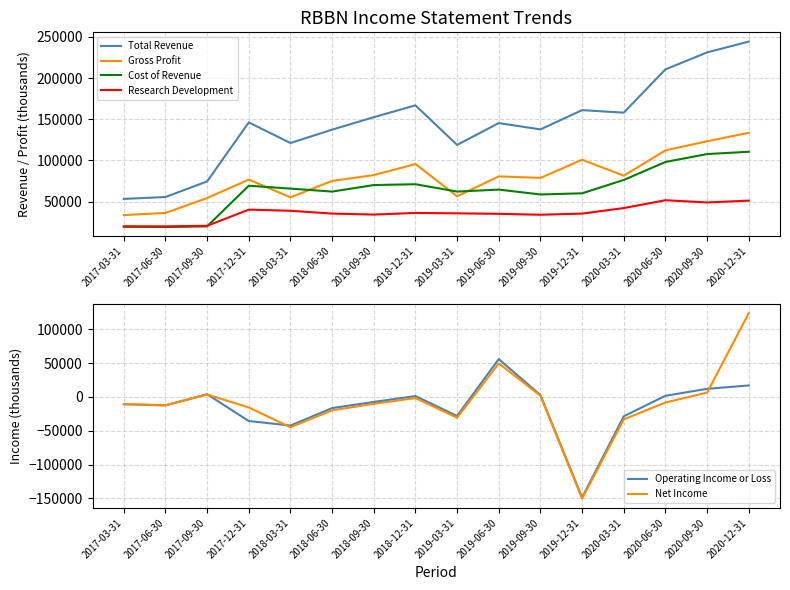

The value of Cost of Revenue at 2019-12-31 is 25780. True or false?

False